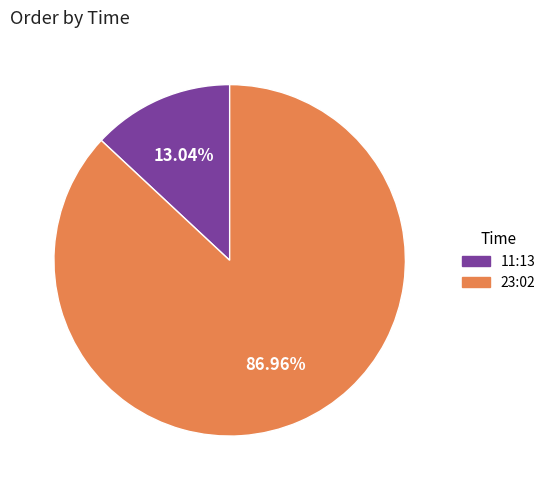

How many segments does this pie chart have?

2